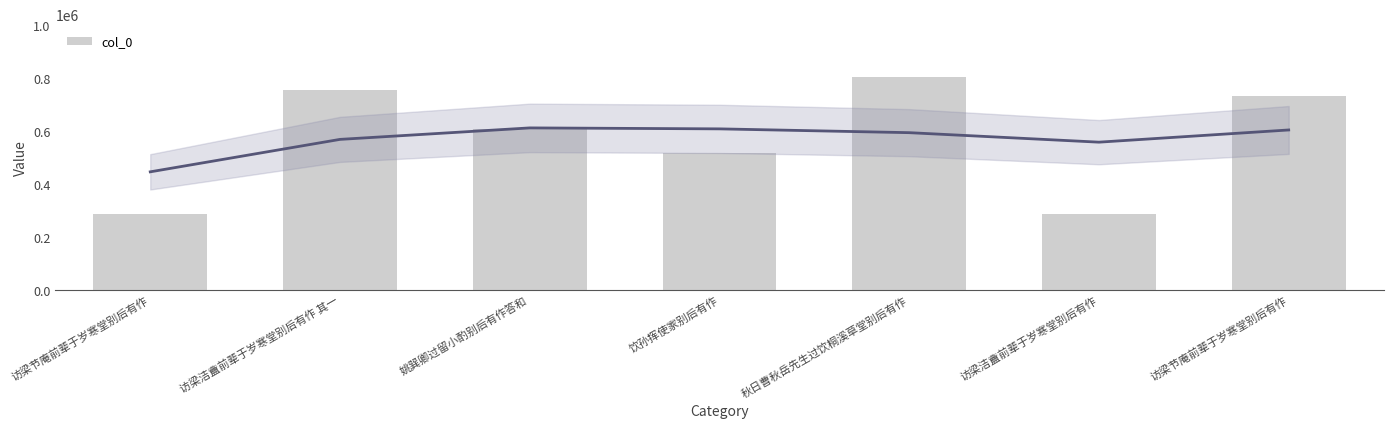

Rank the categories by value from highest to lowest.

秋日曹秋岳先生过饮桐溪草堂别后有作, 访梁洁盦前辈于岁寒堂别后有作 其一, 访梁节庵前辈于岁寒堂别后有作, 姚巽卿过留小酌别后有作答和, 饮孙挥使家别后有作, 访梁节庵前辈于岁寒堂别后有作, 访梁洁盦前辈于岁寒堂别后有作